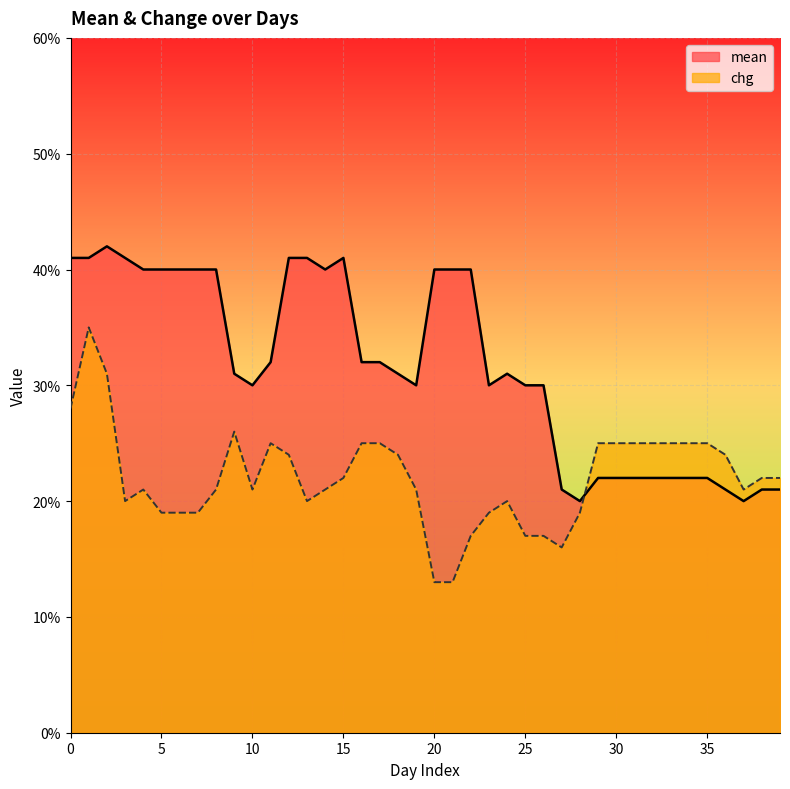

Between 13 and 19, which is larger?

13